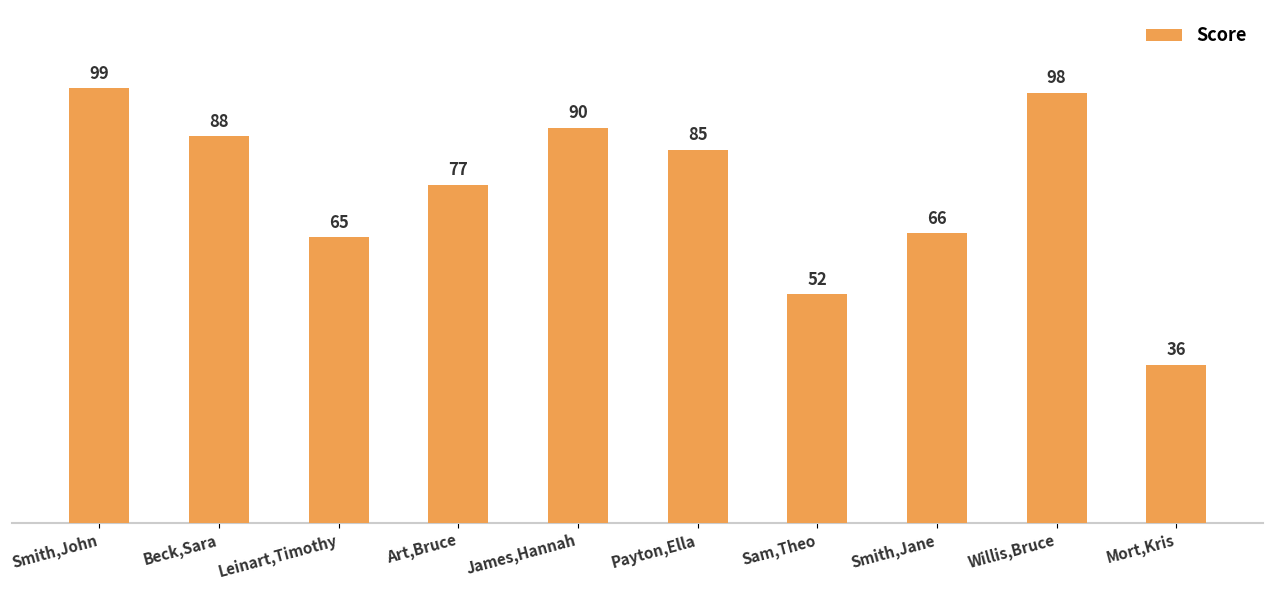

List the labels in order of value, largest first.

Smith,John, Willis,Bruce, James,Hannah, Beck,Sara, Payton,Ella, Art,Bruce, Smith,Jane, Leinart,Timothy, Sam,Theo, Mort,Kris